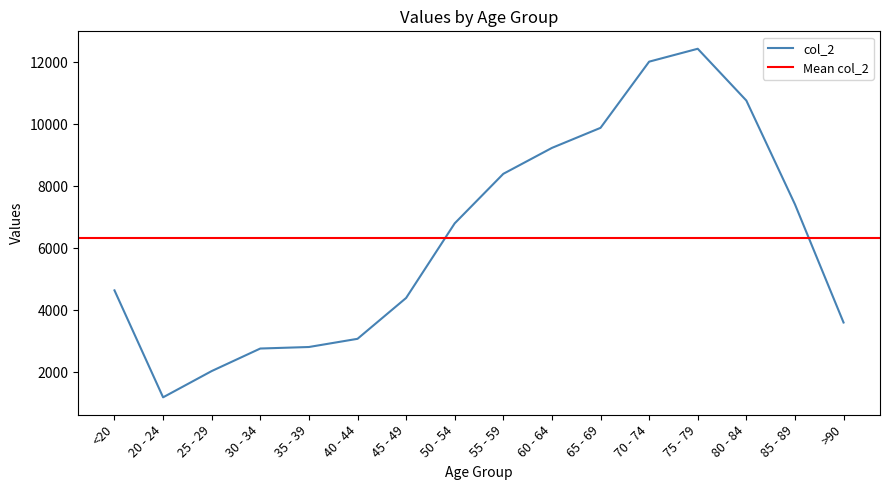

The value at 25 - 29 is 3655. True or false?

False